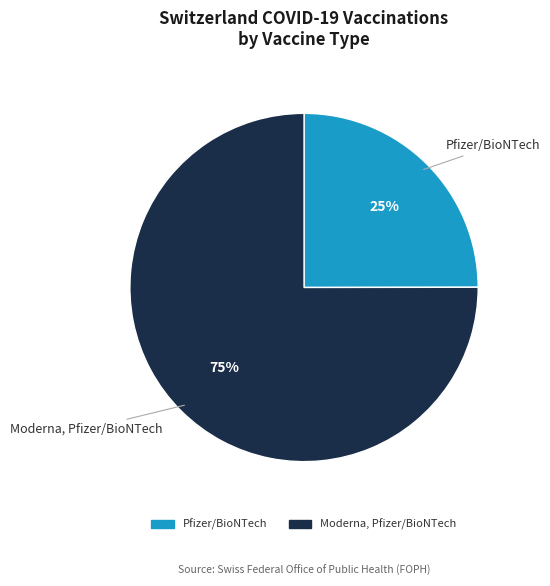

Which has a higher value, Moderna, Pfizer/BioNTech or Pfizer/BioNTech?

Moderna, Pfizer/BioNTech